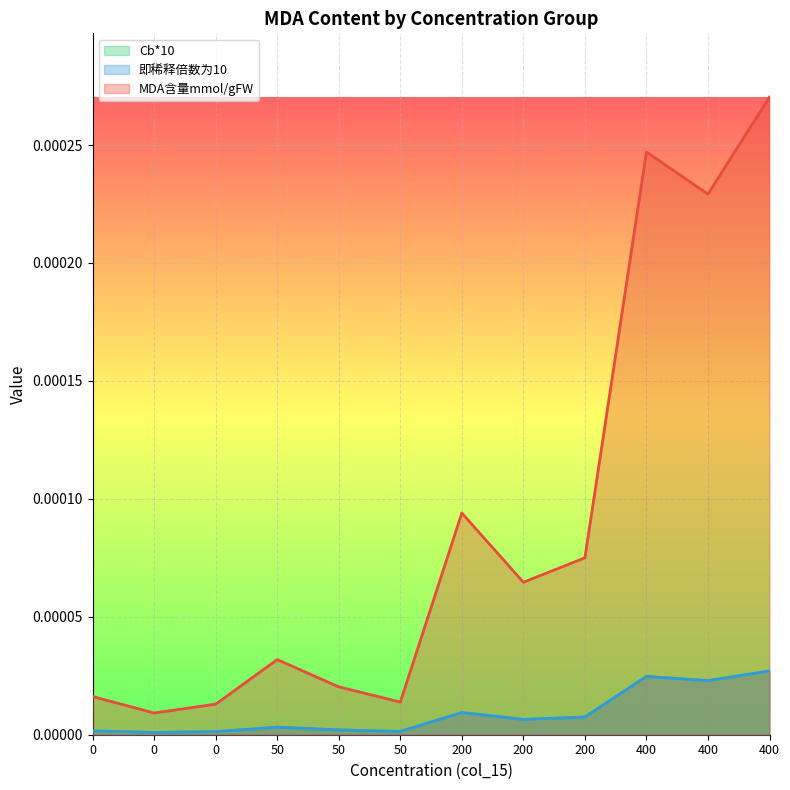

Is it true that MDA含量mmol/gFW equals 0.0 at 0?

False